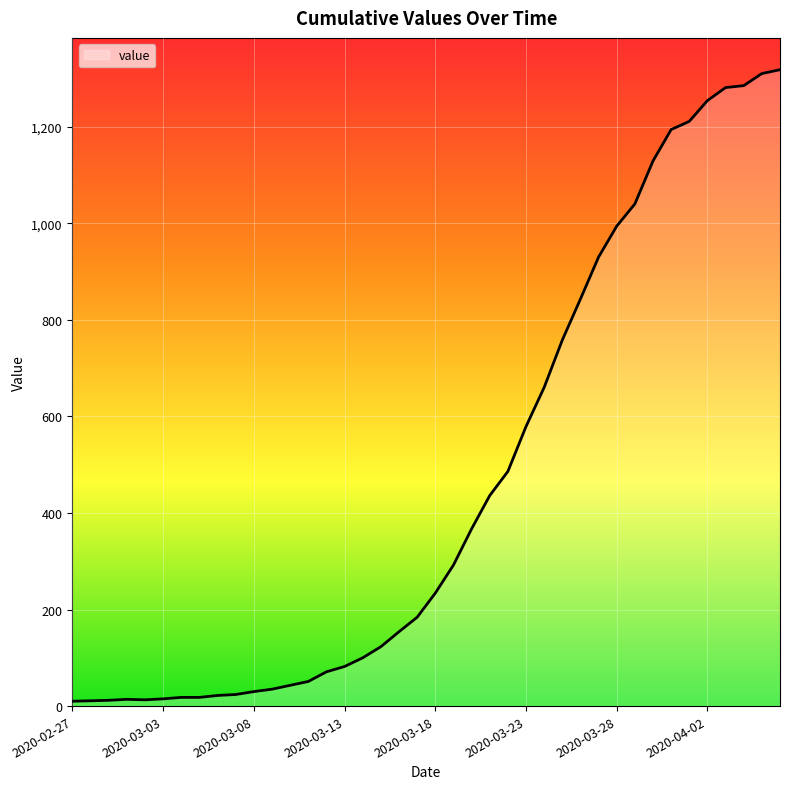

What is the maximum value shown in the chart?

1318